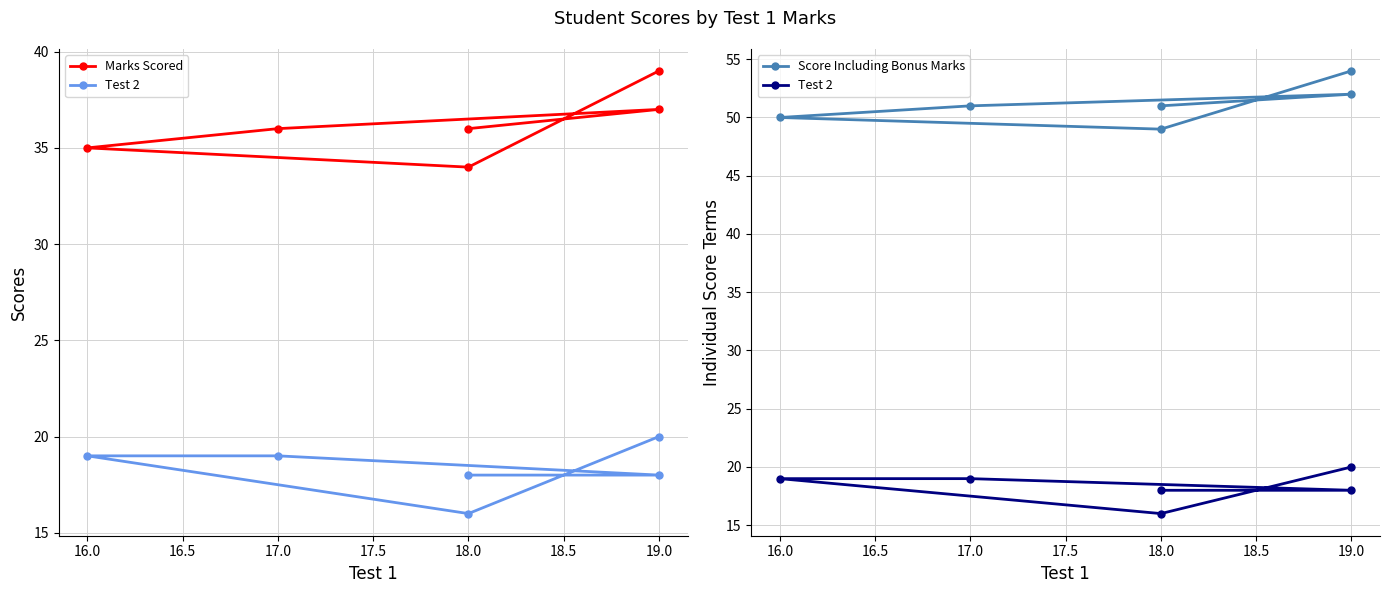

True or false: Test 2 has more than 2 interior local peaks.

False